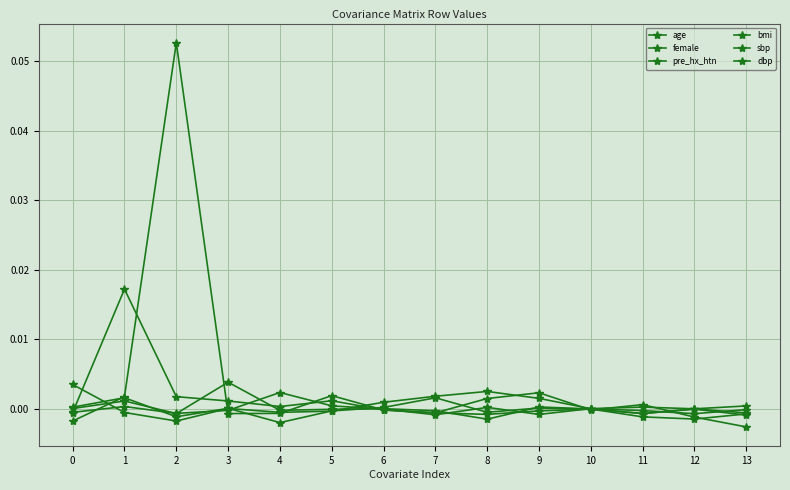

How many data points does each series have?

14